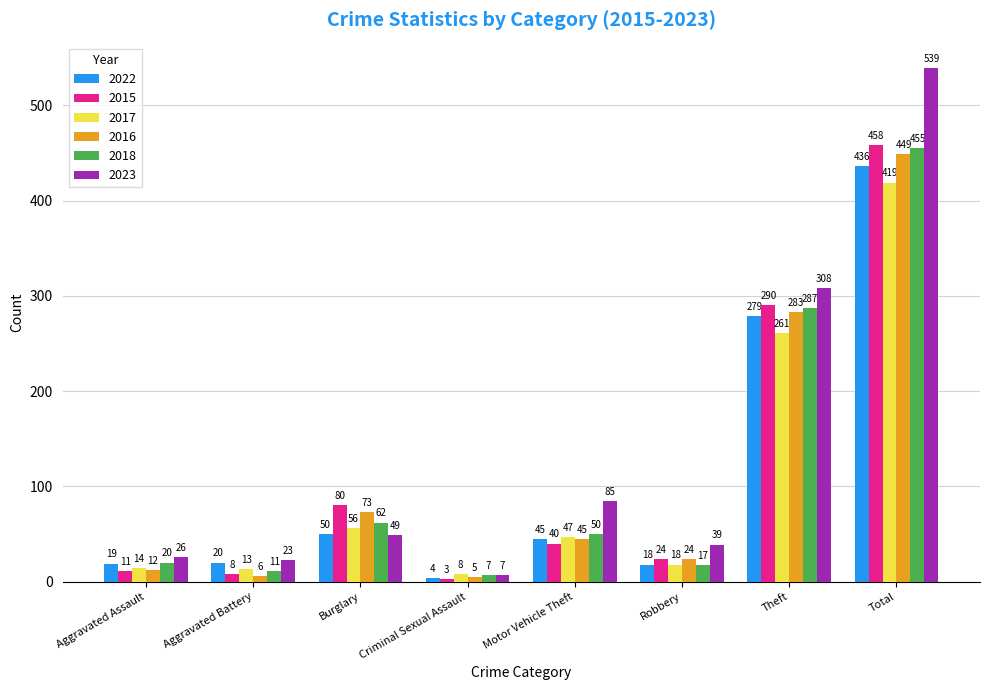

Which category has the lowest value in the 2017 series?

Criminal Sexual Assault